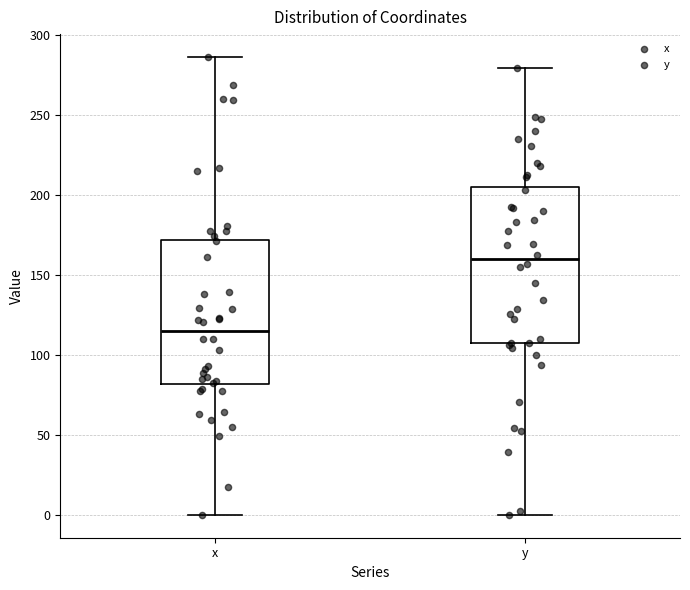

Where is the upper edge of the box for y on the y-axis? The values are not printed on the chart, so give them approximately, as read against the axis.

205